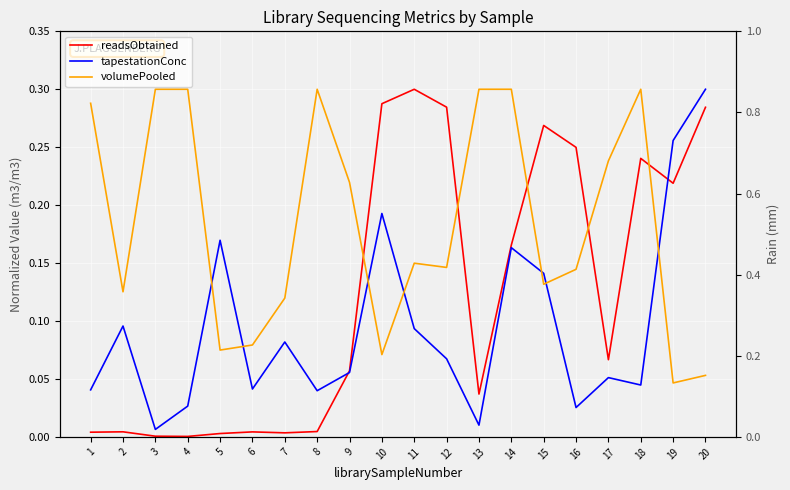

Reading left to right, what are all the values shown in this chart?

readsObtained: 0.0	0.0	0.0	0.0	0.0	0.0	0.0	0.0	0.1	0.3	0.3	0.3	0.0	0.2	0.3	0.2	0.1	0.2	0.2	0.3
tapestationConc: 0.0	0.1	0.0	0.0	0.2	0.0	0.1	0.0	0.1	0.2	0.1	0.1	0.0	0.2	0.1	0.0	0.1	0.0	0.3	0.3
volumePooled: 0.3	0.1	0.3	0.3	0.1	0.1	0.1	0.3	0.2	0.1	0.1	0.1	0.3	0.3	0.1	0.1	0.2	0.3	0.0	0.1